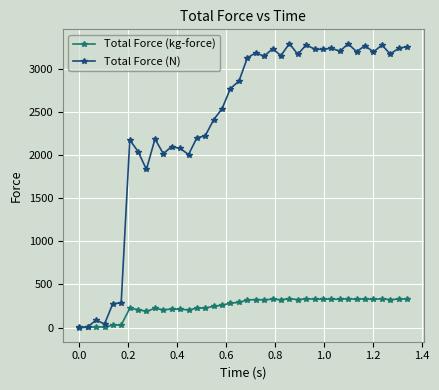

Which series has the largest total across all categories?

Total Force (N)